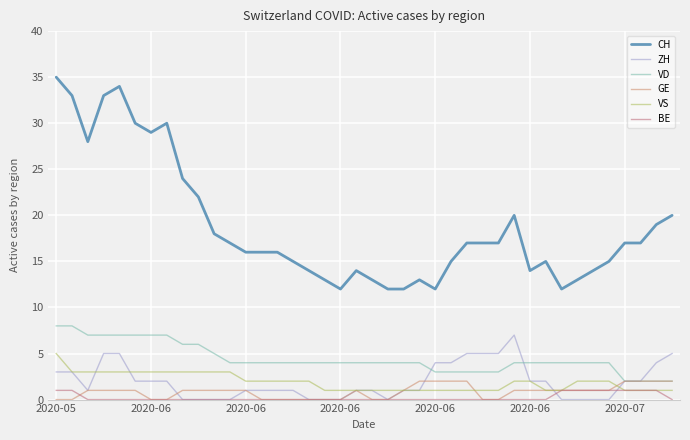

At how many categories does at least one series exceed 31?

4